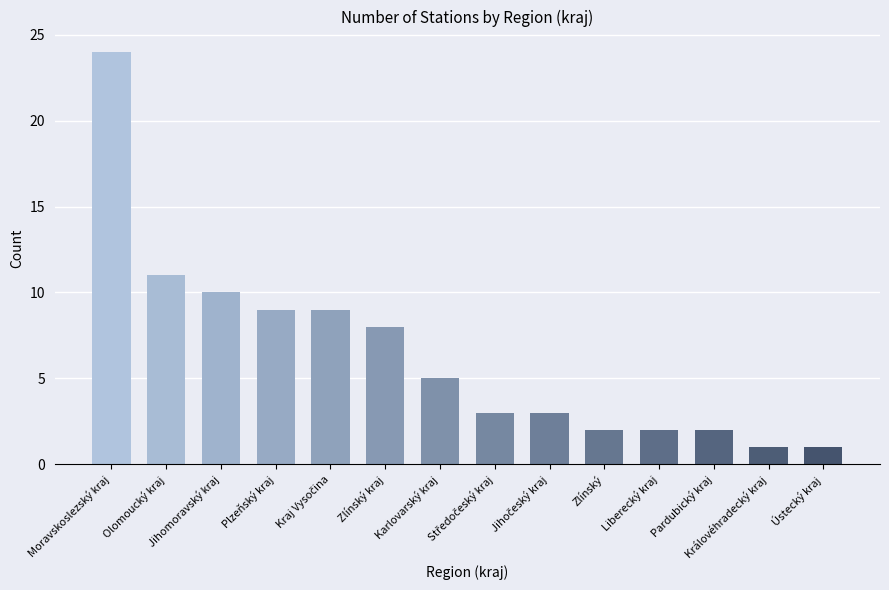

Which category has the highest value across all series?

Moravskoslezský kraj